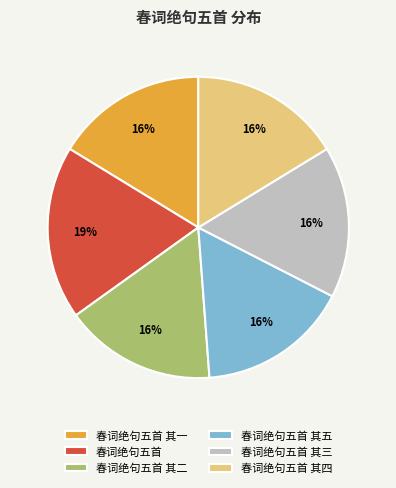

To the nearest percent, what percentage of the pie is 春词绝句五首 其二?

16%